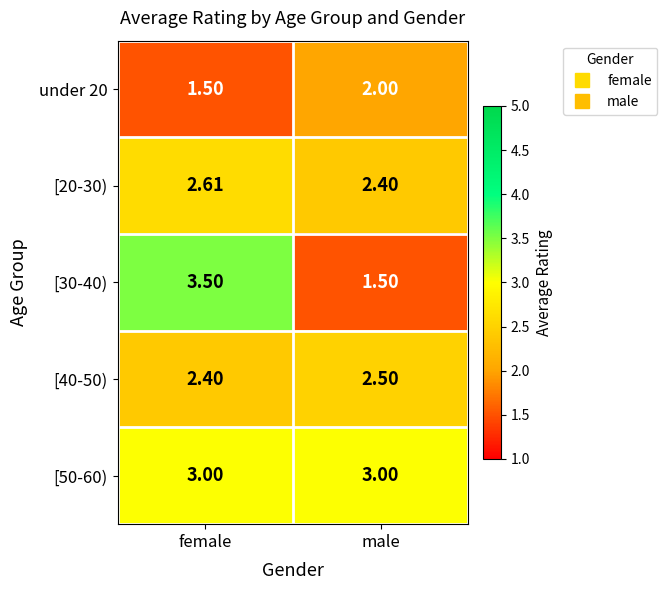

Which series has the largest total across all categories?

[50-60)